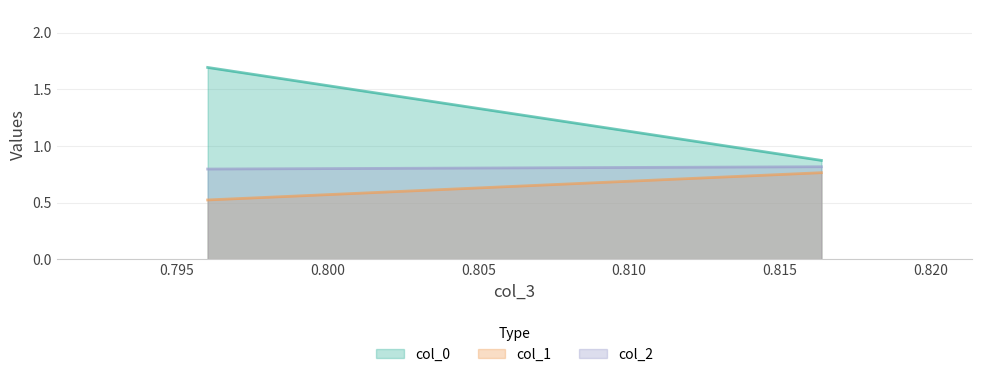

Which series has the largest range (max minus min)?

col_0